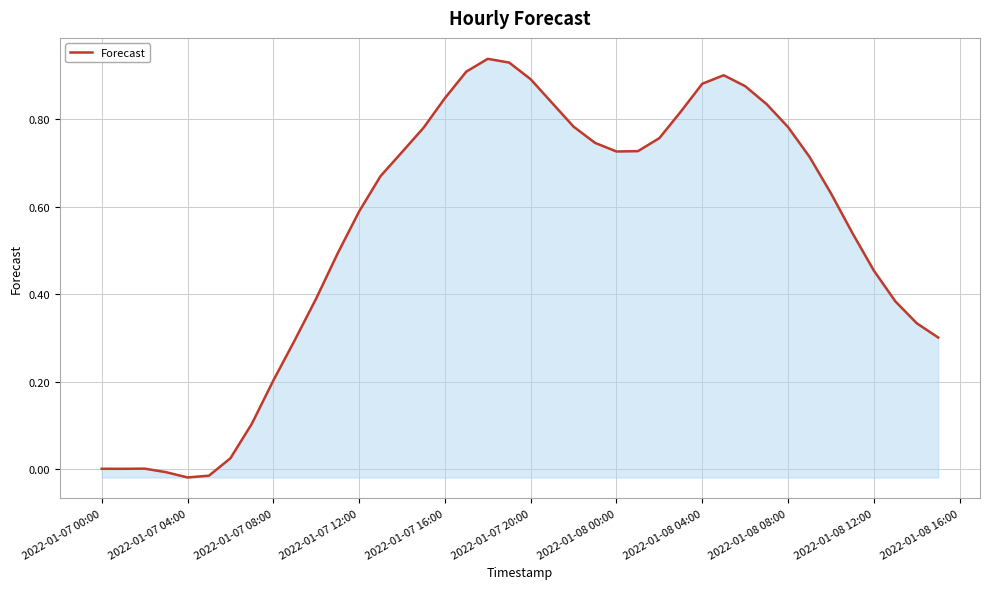

Is this an area chart (filled region under the line)?

Yes